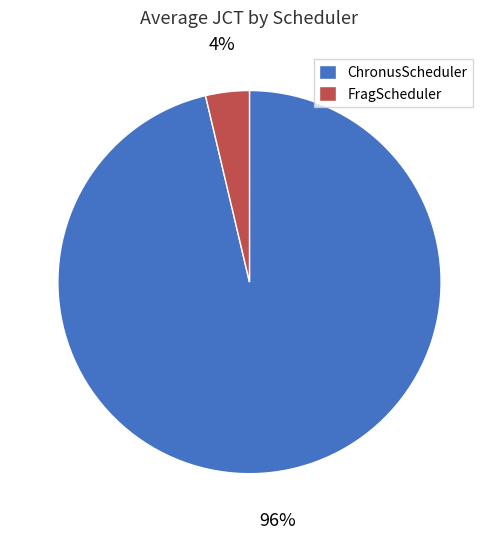

Which has a higher value, ChronusScheduler or FragScheduler?

ChronusScheduler